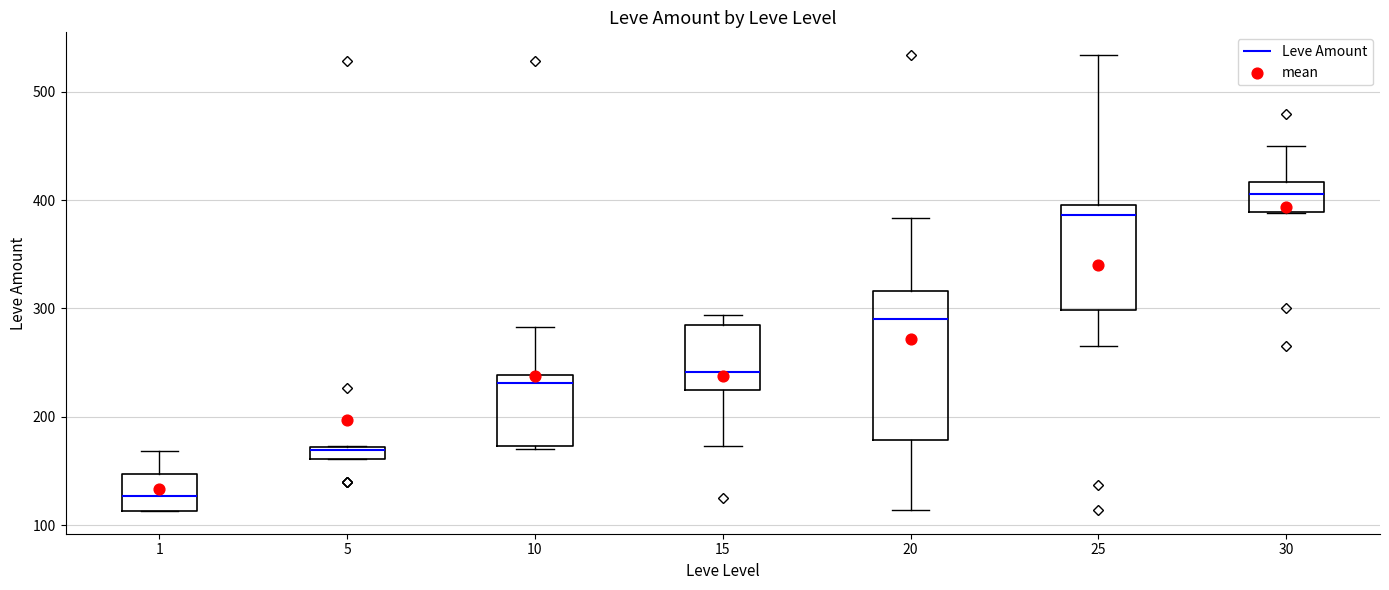

Which box's median line is the lowest?

1